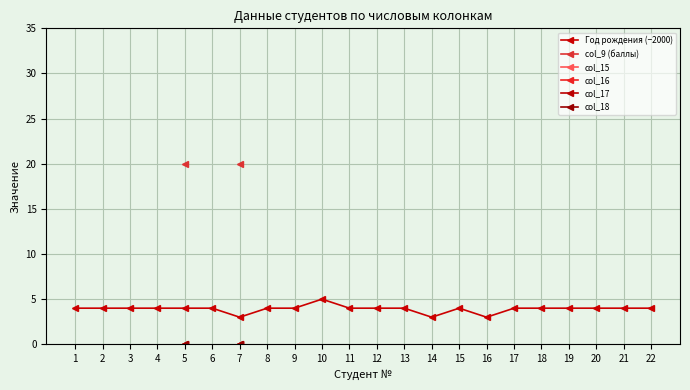

Which label corresponds to the largest value in the chart?

5